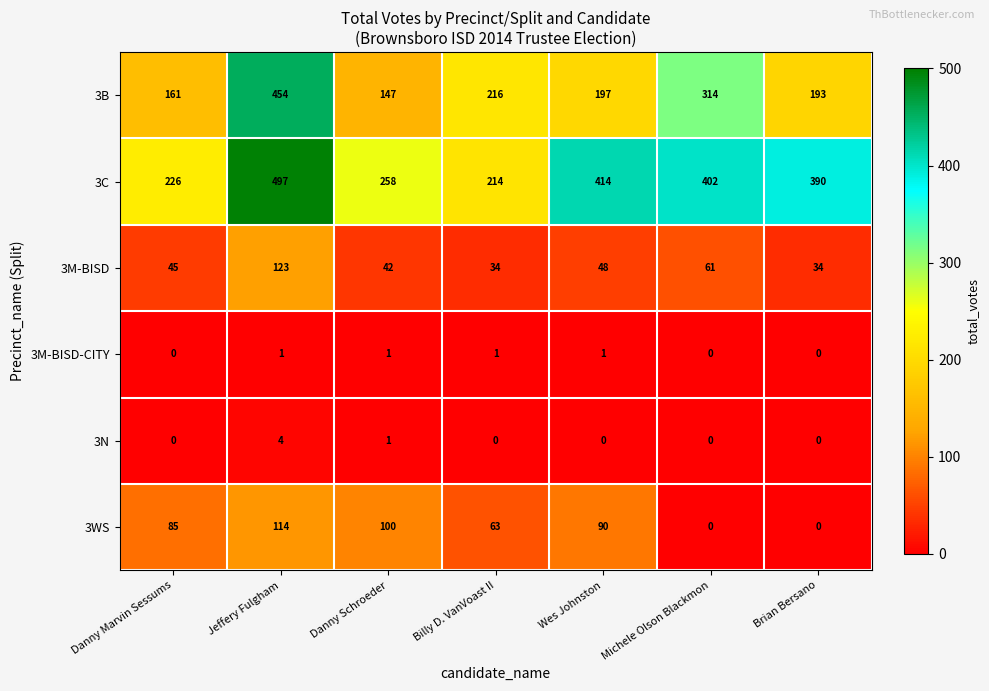

The 3M-BISD series shows 58 at Billy D. VanVoast II. True or false?

False